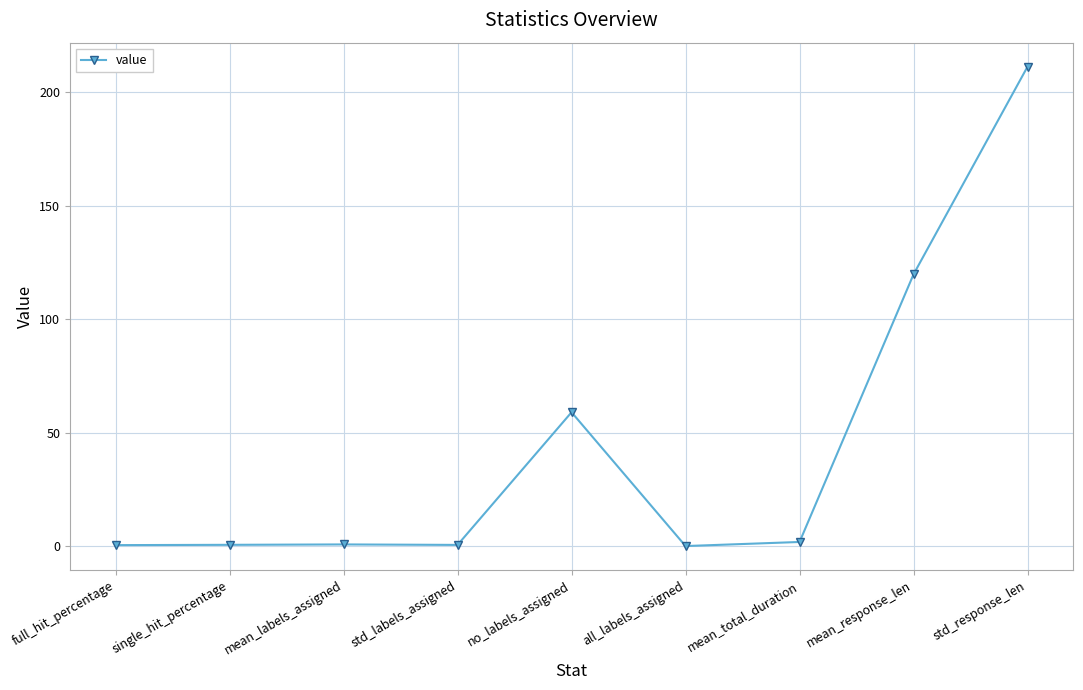

Read the value at single_hit_percentage.

0.5